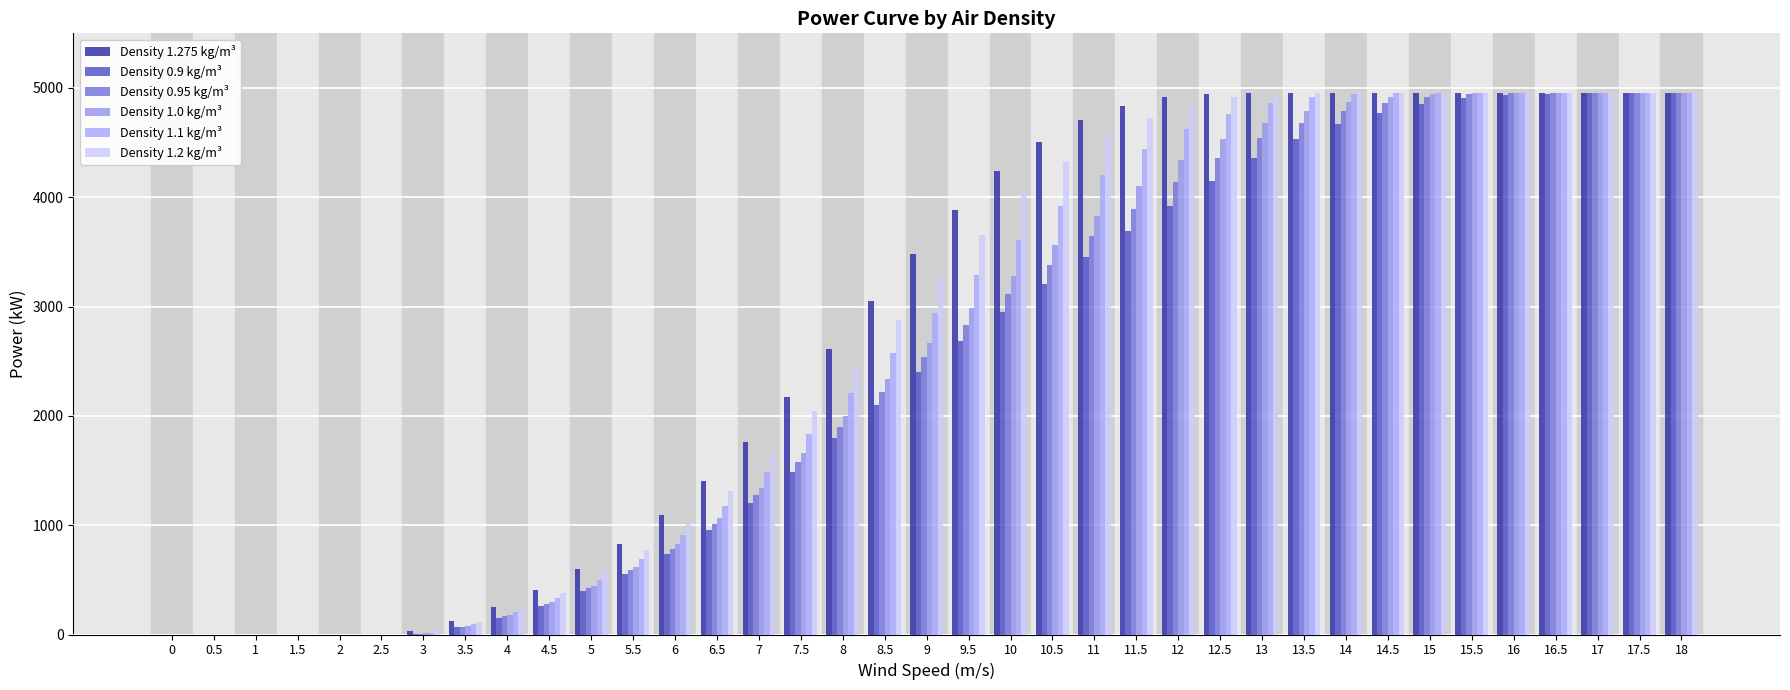

What is the label of the 15th bar from the left?

7